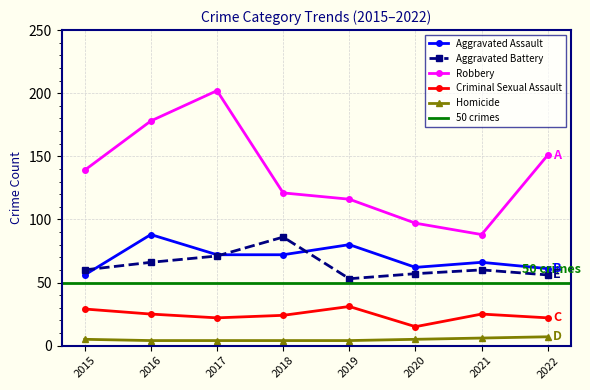

At how many categories does at least one series exceed 20?

8